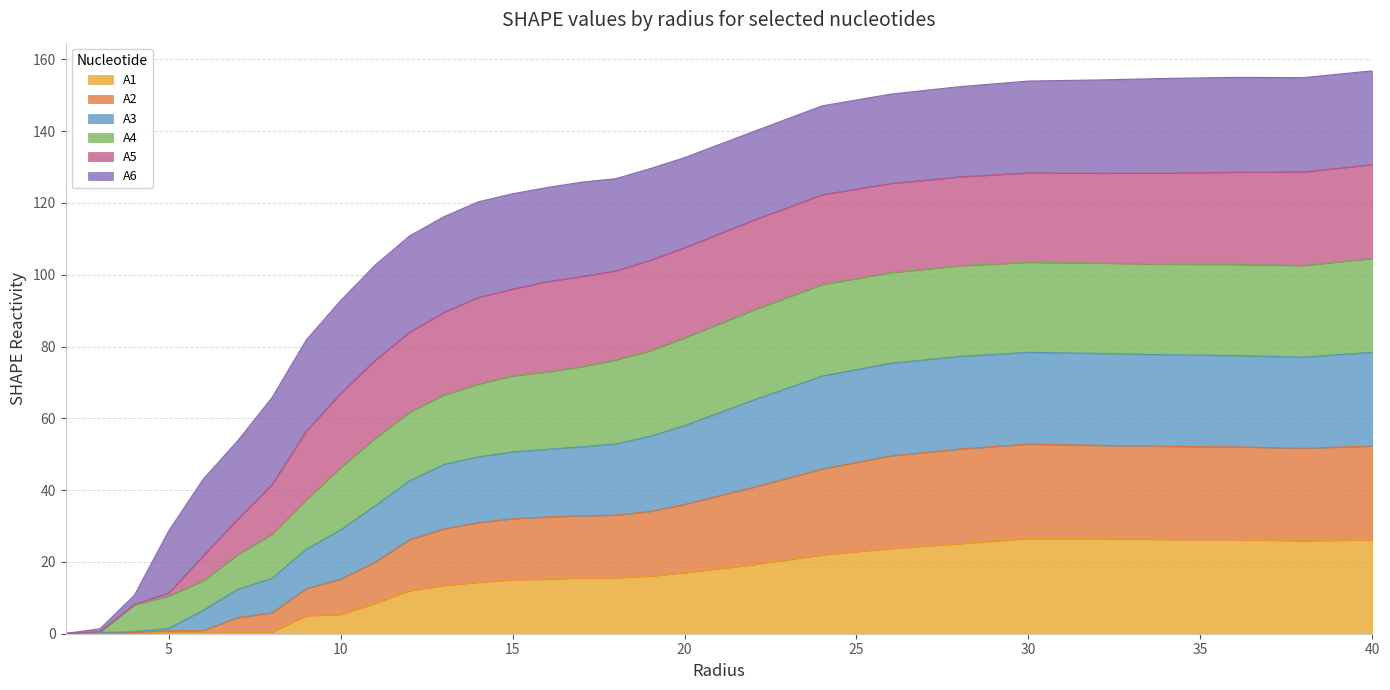

The value of A1 at 7.0 is 0.2. True or false?

False